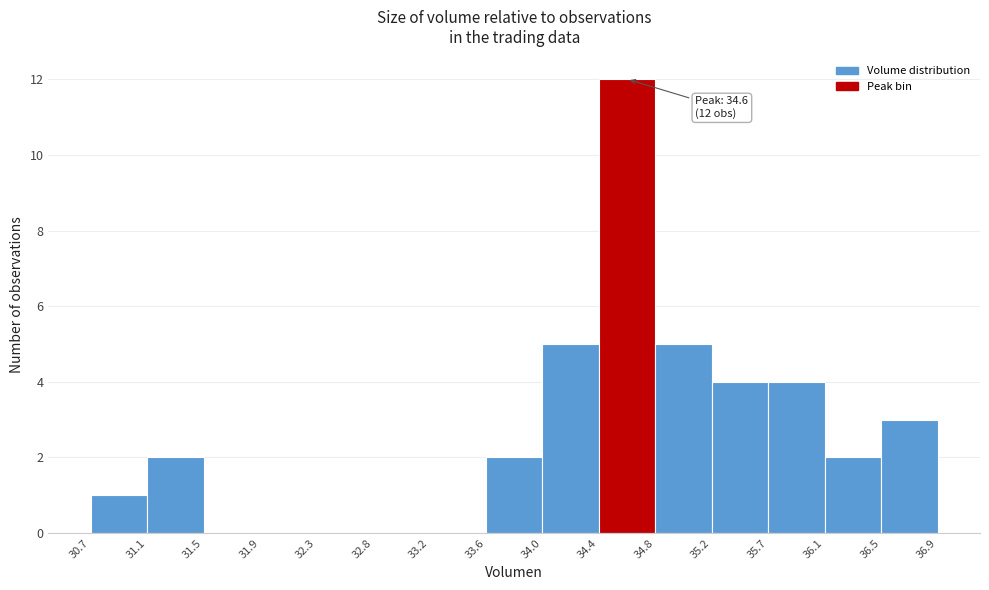

Which range on the x-axis has the tallest bar?

34.4 to 34.8